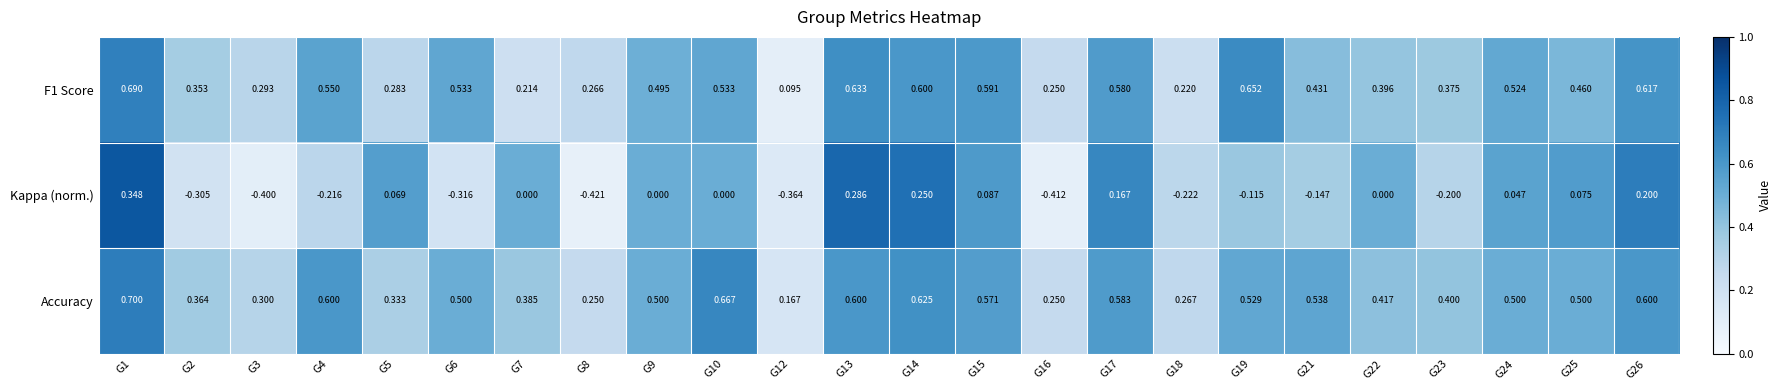

Is the value of Kappa (norm.) at G4 greater than the value of Accuracy at G15?

No